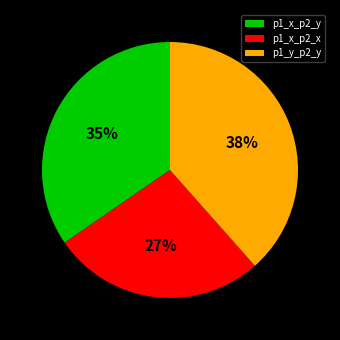

Is it true that p1_y_p2_y is 38% of the pie?

True